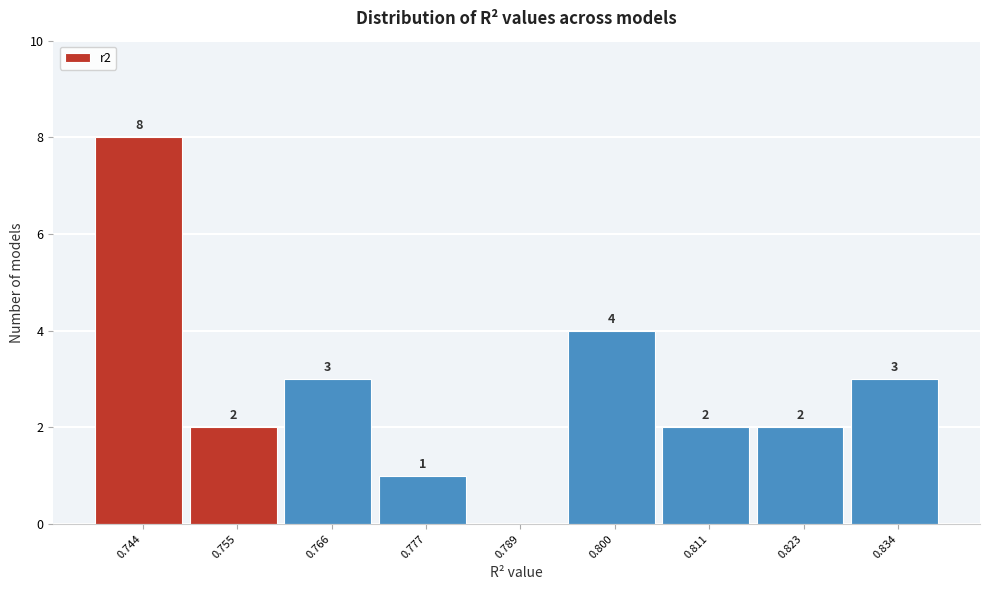

Reading left to right, list all the values displayed in this chart.

0.744=8	0.755=2	0.766=3	0.777=1	0.789=0	0.800=4	0.811=2	0.823=2	0.834=3